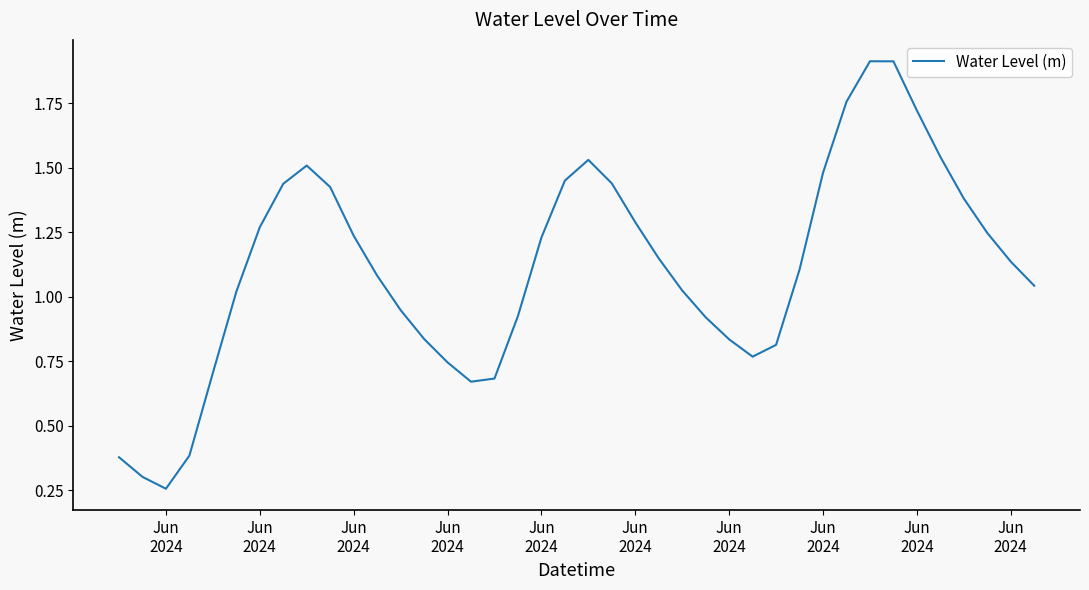

What is the greatest value displayed?

1.9